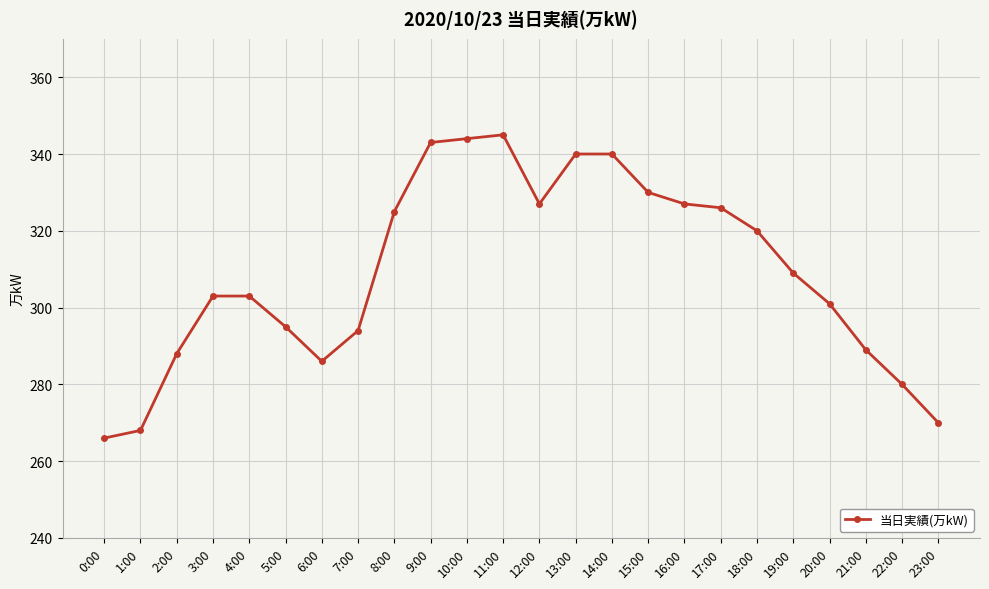

True or false: there are more than 0 points higher than both neighbors.

True